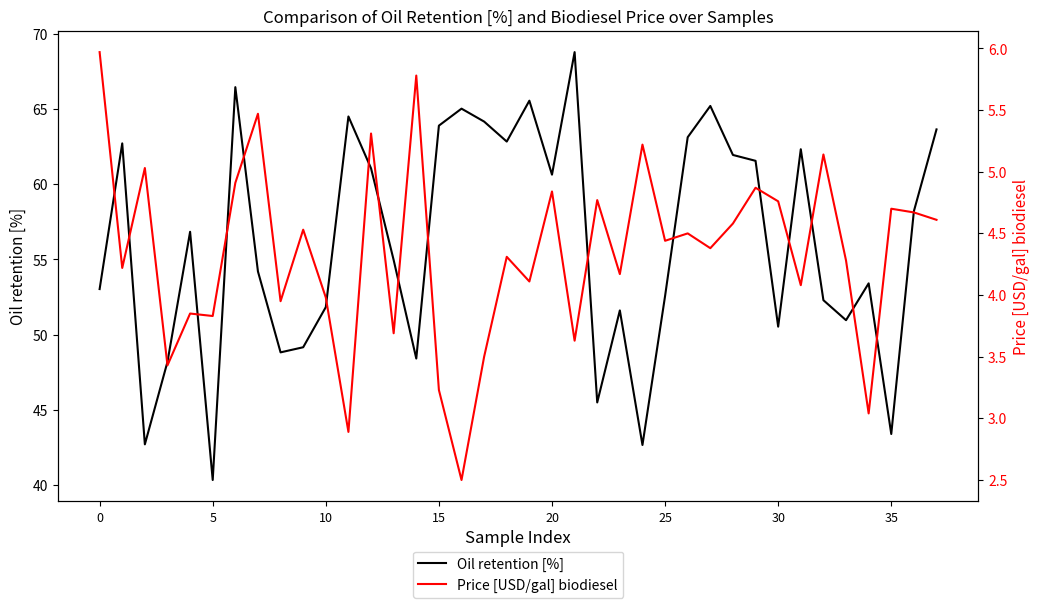

How many values in the Price [USD/gal] biodiesel series are below 4?

12